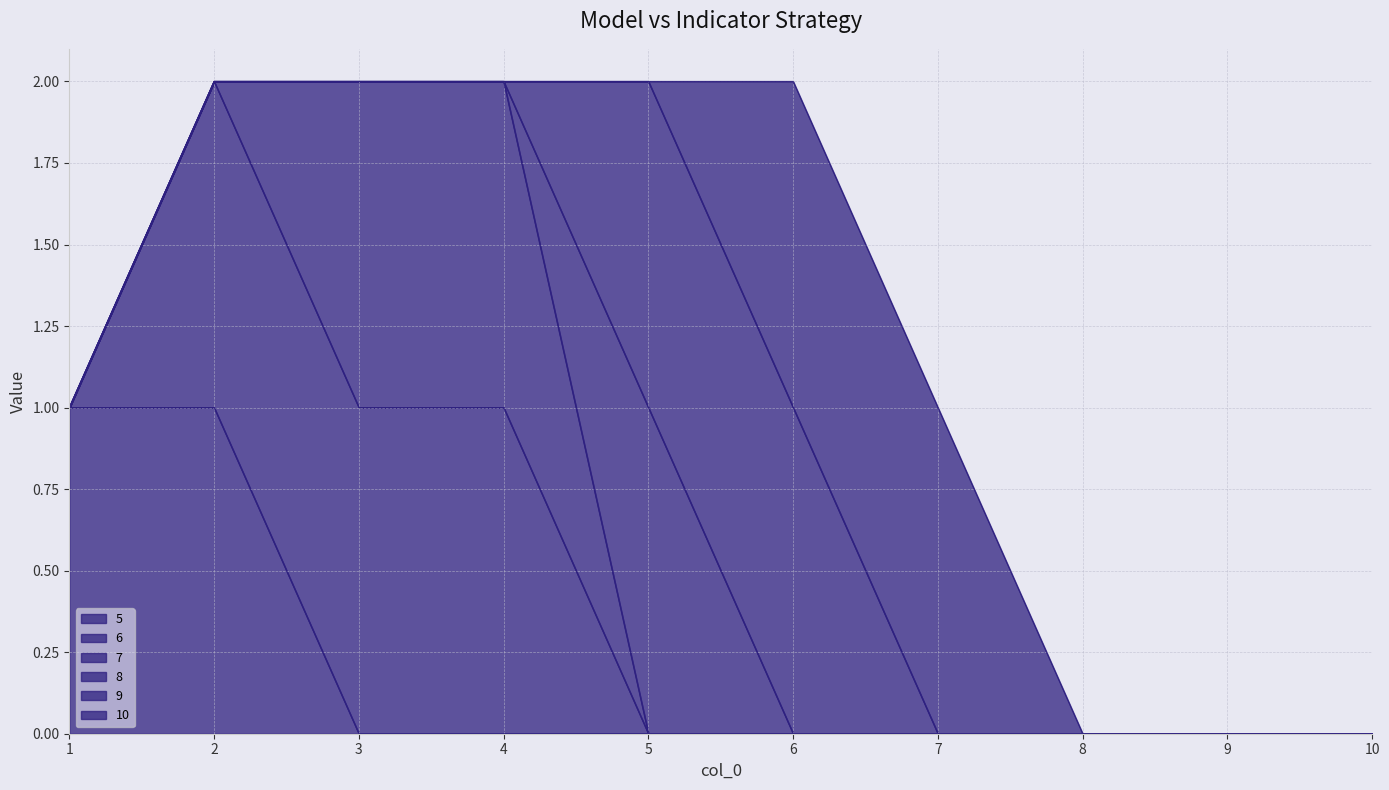

Reading left to right, extract all data points from this chart.

5: 1=1	2=1	3=0	4=0	5=0	6=0	7=0	8=0	9=0	10=0
6: 1=0	2=1	3=1	4=1	5=0	6=0	7=0	8=0	9=0	10=0
7: 1=0	2=0	3=1	4=1	5=0	6=0	7=0	8=0	9=0	10=0
8: 1=0	2=0	3=0	4=0	5=1	6=0	7=0	8=0	9=0	10=0
9: 1=0	2=0	3=0	4=0	5=1	6=1	7=0	8=0	9=0	10=0
10: 1=0	2=0	3=0	4=0	5=0	6=1	7=1	8=0	9=0	10=0